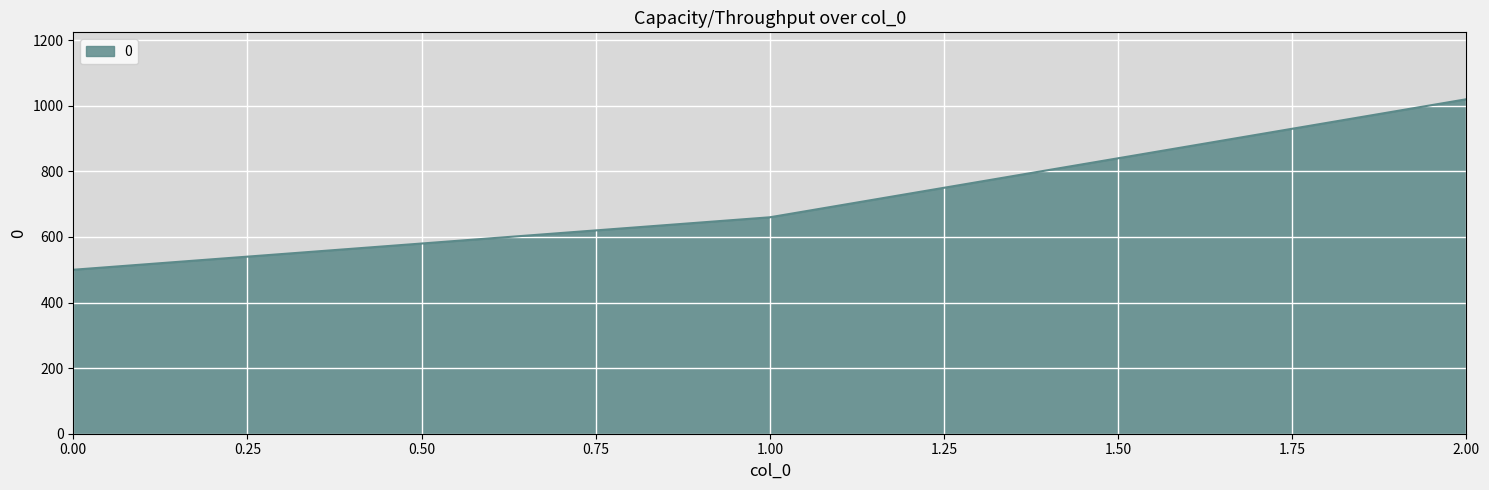

Does the chart have visible grid lines?

Yes